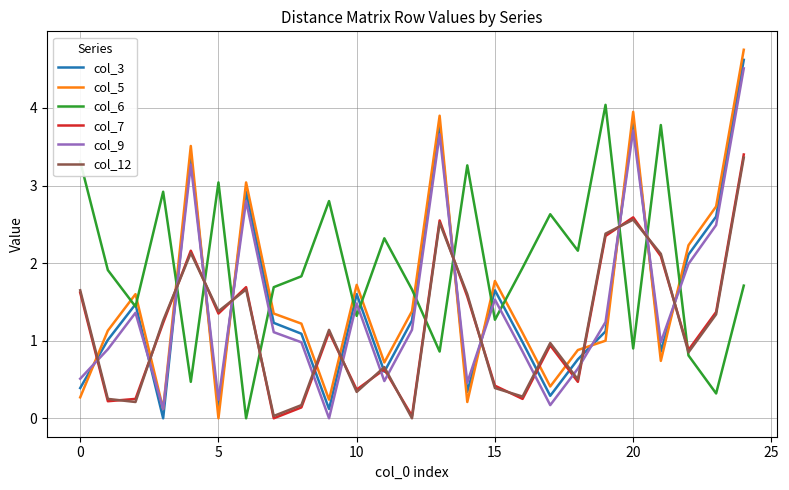

At how many categories does at least one series exceed 4?

2